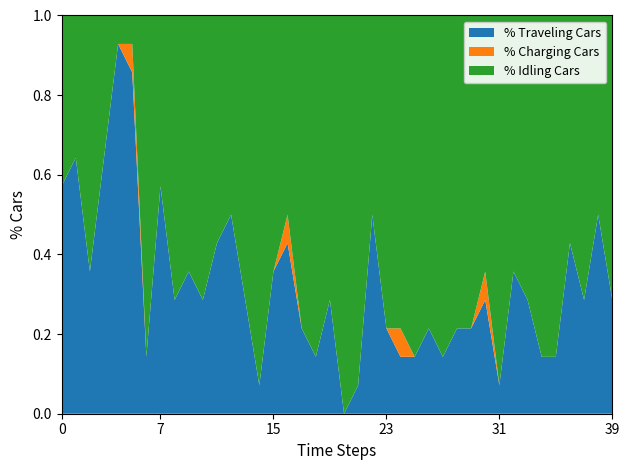

Does the chart have visible grid lines?

No